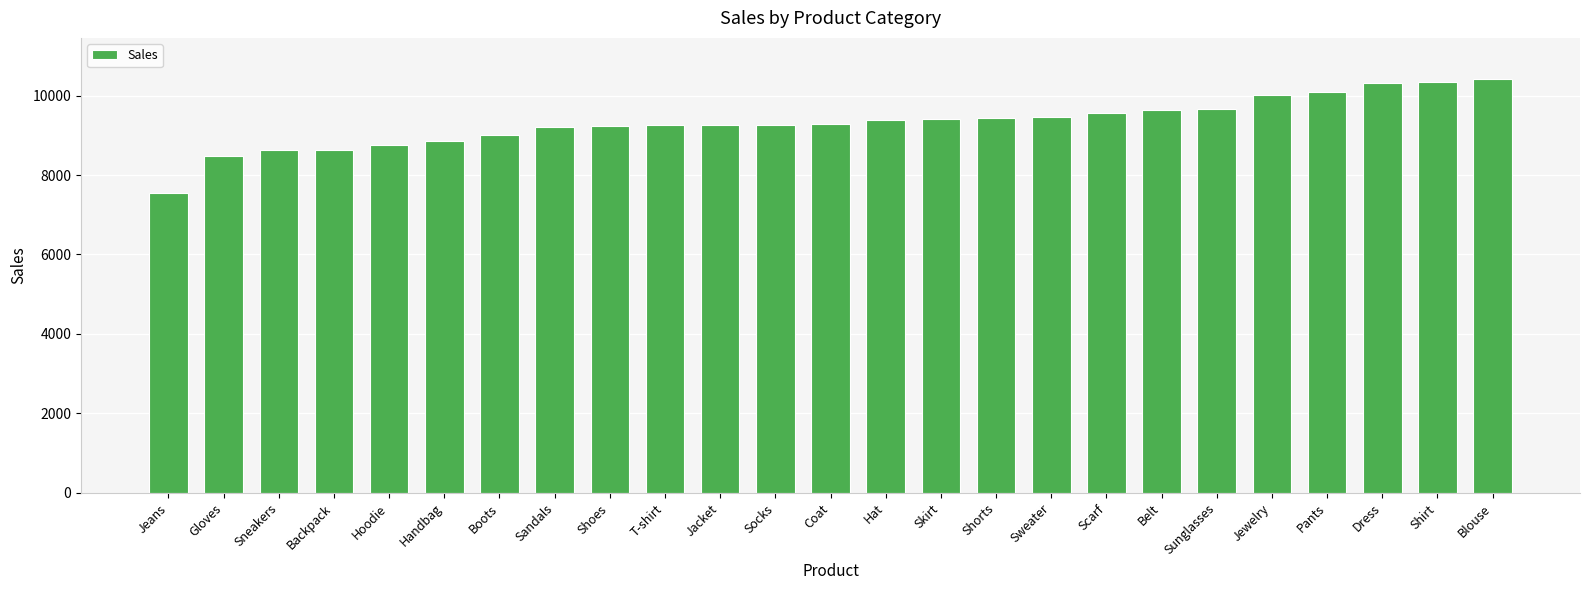

What is the ratio of the value at Shirt to the value at Scarf?

1.1